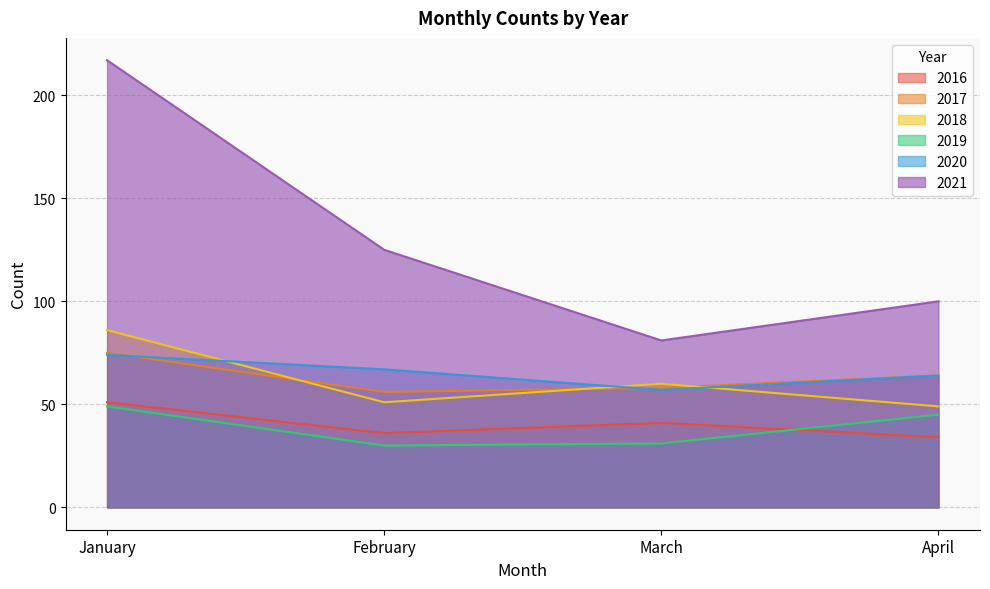

Count the number of data series in this chart.

6